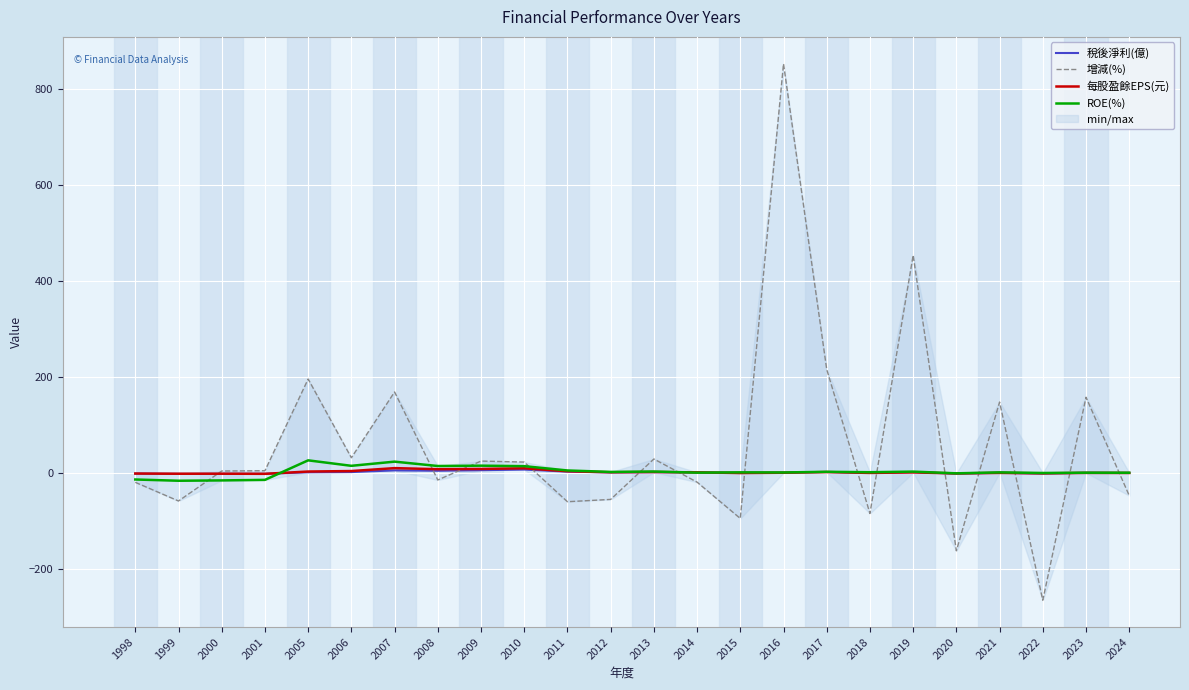

Is the value of 稅後淨利(億) at 2020 greater than the value of 增減(%) at 2017?

No